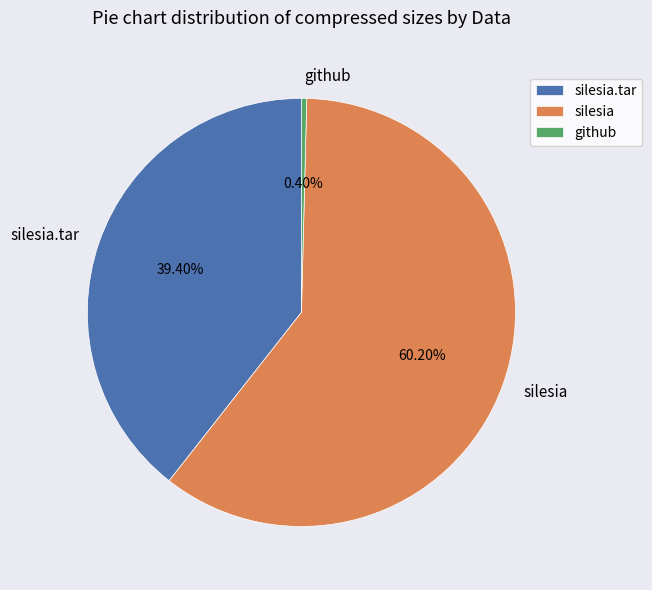

True or false: silesia.tar accounts for 61% of the total.

False